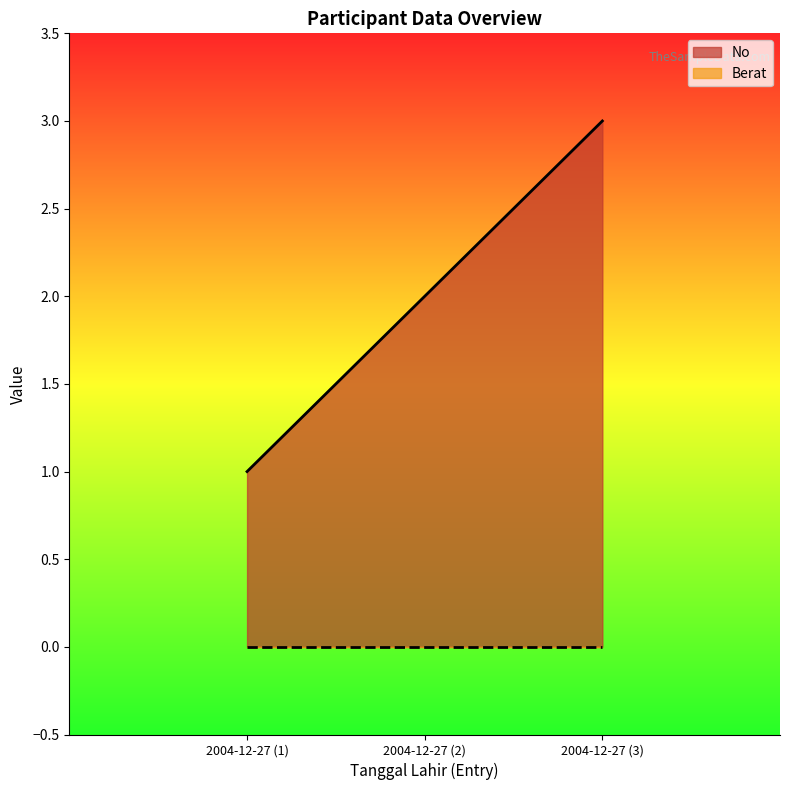

True or false: the data shows 0 at 2004-12-27 (1).

False